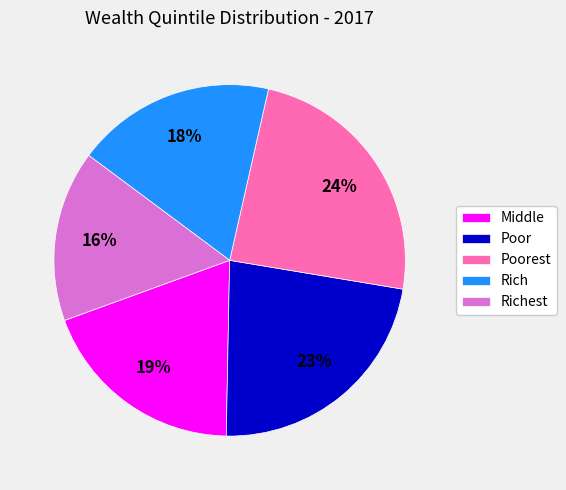

Is it true that Rich is 7% of the pie?

False